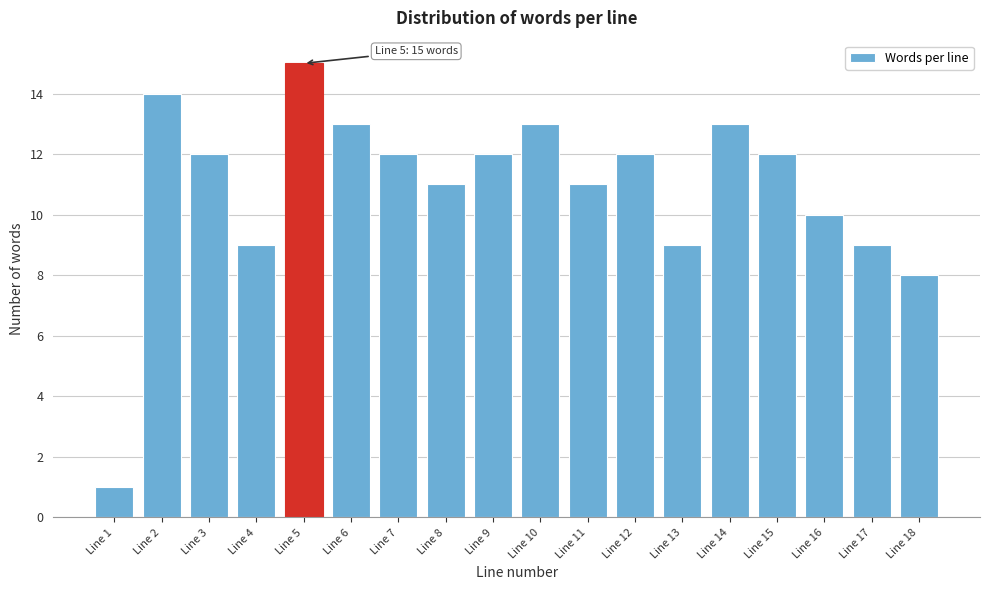

Reading right to left, what are all the values shown in this chart?

8	9	10	12	13	9	12	11	13	12	11	12	13	15	9	12	14	1